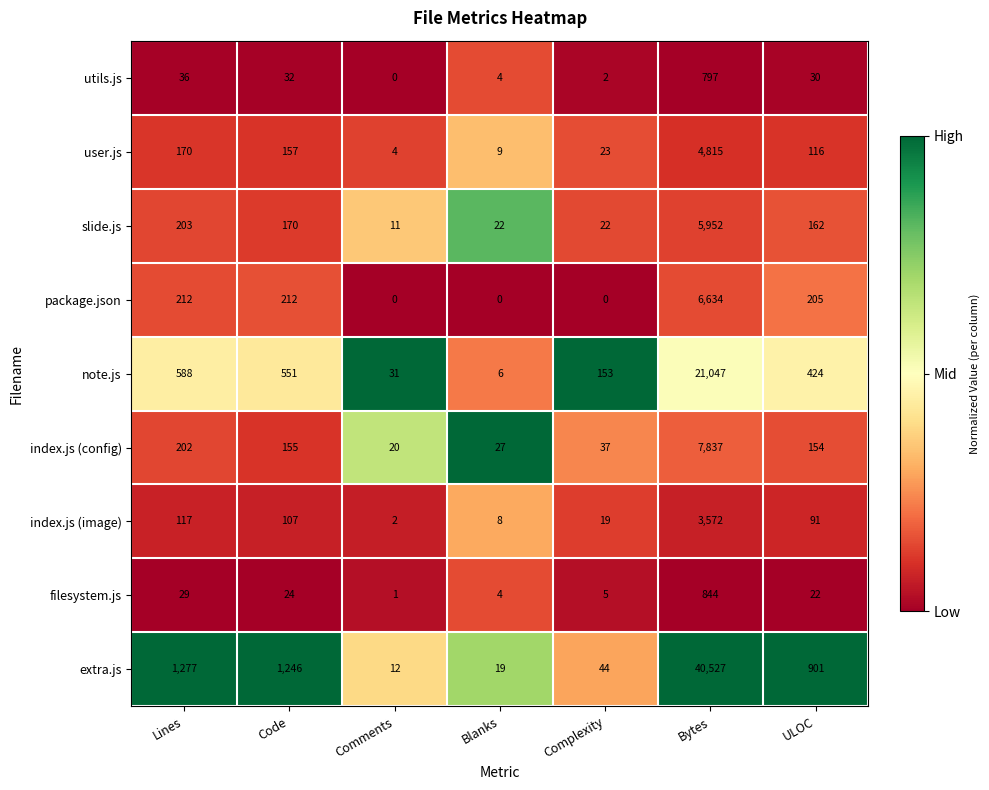

List the series in order of their peak value, highest first.

extra.js, note.js, index.js (config), package.json, slide.js, user.js, index.js (image), filesystem.js, utils.js